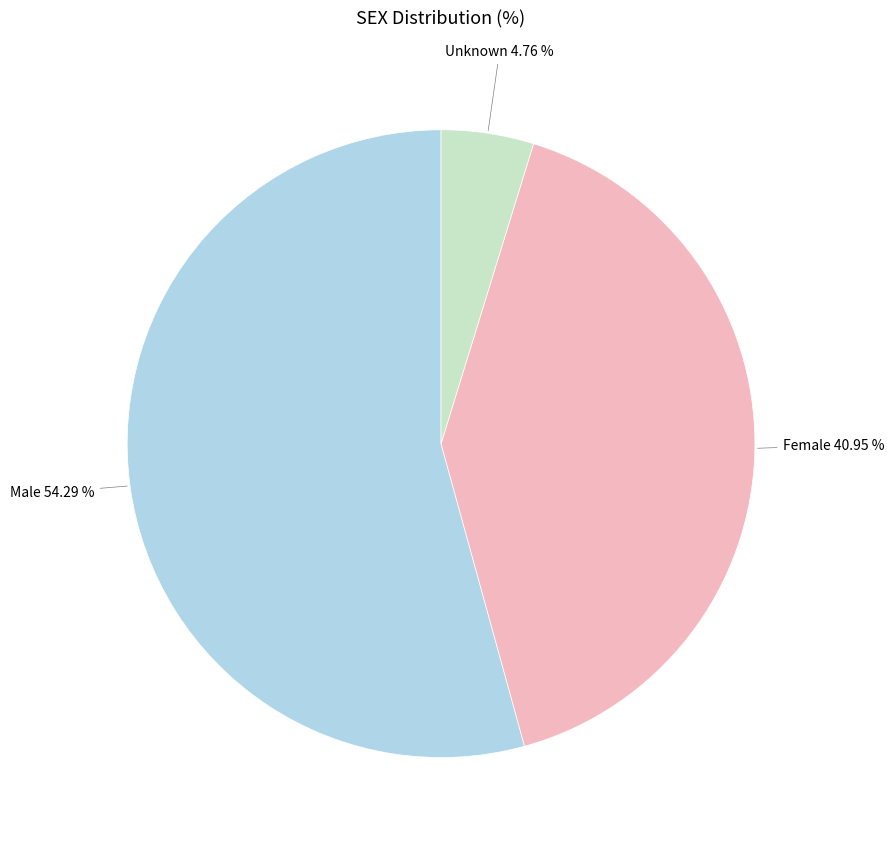

To the nearest percent, what is the difference between the Male and Unknown slice percentages?

50%